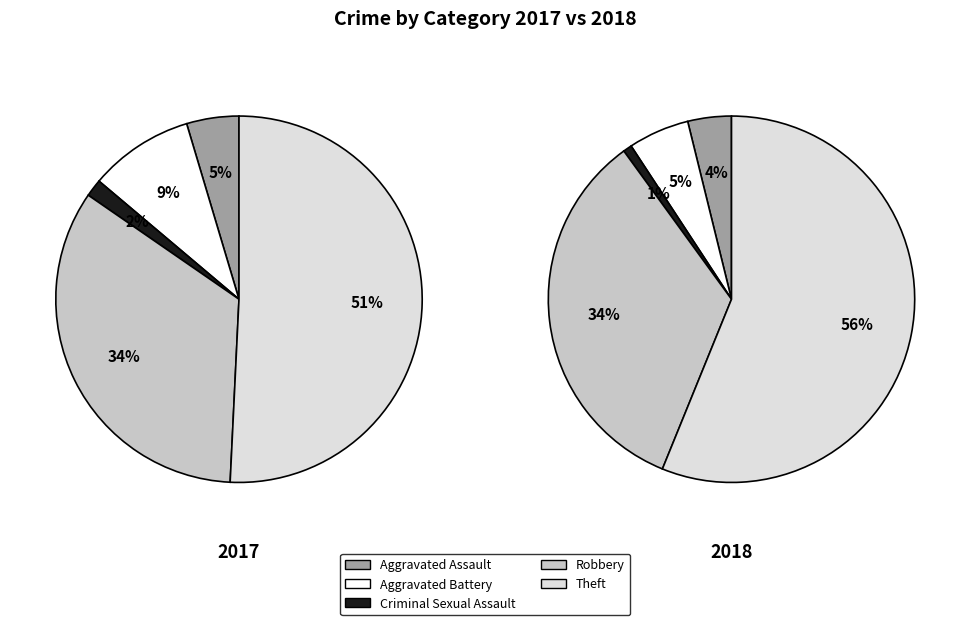

Does 3 account for over 50% of the chart?

No